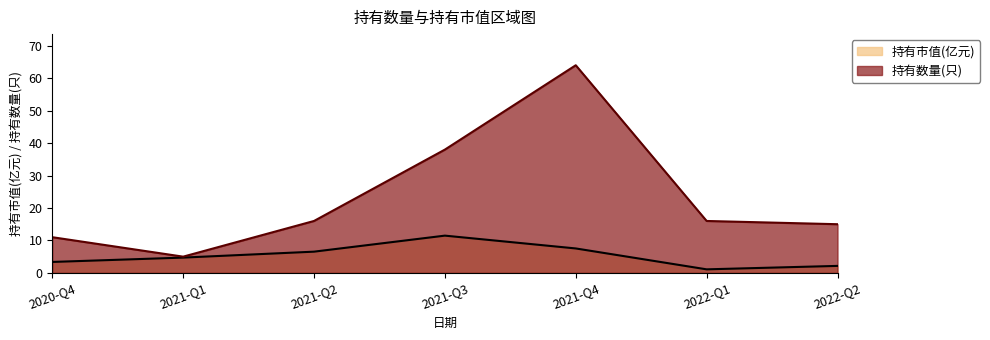

At 2021-Q2, list the series in order from largest to smallest.

持有数量(只), 持有市值(亿元)